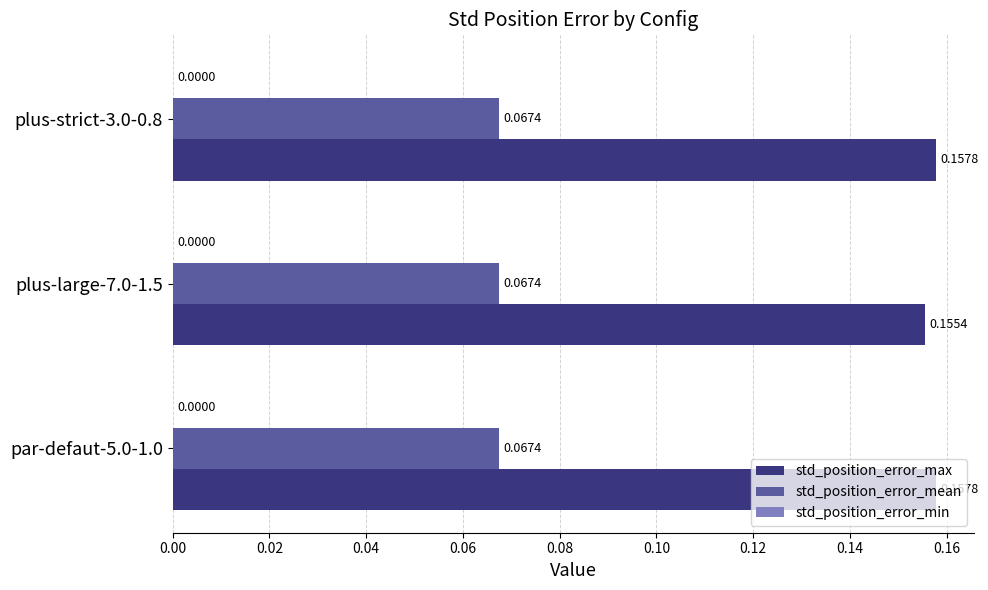

Rank the series by their average value, from highest to lowest.

std_position_error_max, std_position_error_mean